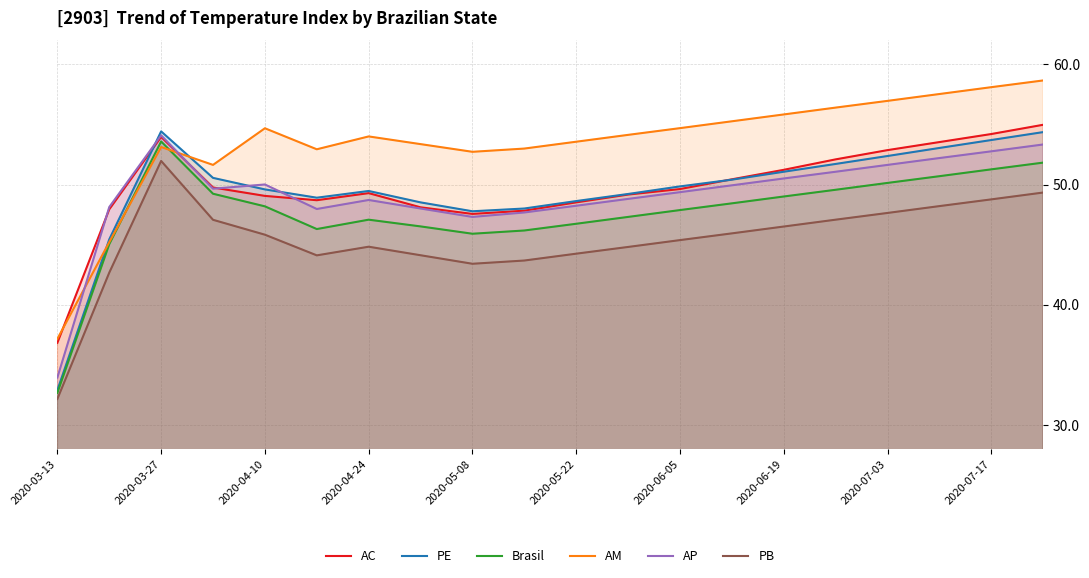

Reading left to right, what are all the values shown in this chart?

AC: 36.8	47.9	54.0	49.8	49.1	48.7	49.3	48.1	47.6	47.8	48.5	49.2	49.6	50.4	51.2	52.1	52.9	53.5	54.2	55.0
PE: 32.9	45.4	54.4	50.6	49.6	48.9	49.5	48.5	47.8	48.0	48.6	49.2	49.9	50.4	51.1	51.7	52.4	53.0	53.7	54.4
Brasil: 32.7	45.0	53.6	49.2	48.2	46.3	47.1	46.5	45.9	46.2	46.7	47.3	47.9	48.4	49.0	49.6	50.1	50.7	51.3	51.8
AM: 37.2	45.2	53.1	51.6	54.7	52.9	54.0	53.4	52.7	53.0	53.6	54.1	54.7	55.3	55.8	56.4	57.0	57.5	58.1	58.7
AP: 33.9	48.1	54.1	49.7	50.0	48.0	48.7	48.0	47.3	47.7	48.2	48.8	49.4	49.9	50.5	51.1	51.6	52.2	52.8	53.3
PB: 32.2	42.7	52.0	47.1	45.8	44.1	44.8	44.1	43.4	43.7	44.2	44.8	45.4	45.9	46.5	47.1	47.6	48.2	48.8	49.3